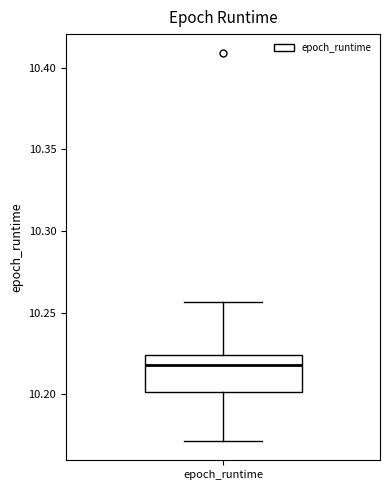

Where does the lower whisker of the box for epoch_runtime end on the y-axis? The values are not printed on the chart, so give them approximately, as read against the axis.

10.170